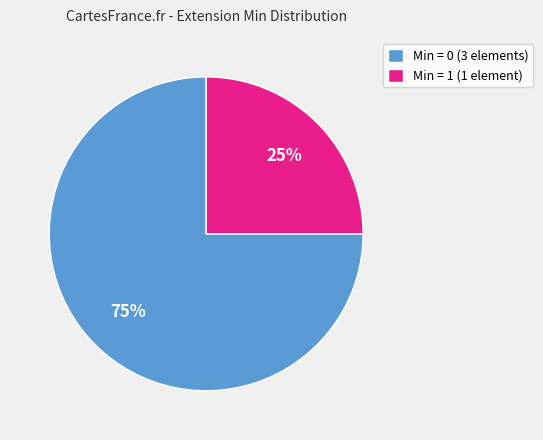

Is there a majority slice in this chart?

Yes